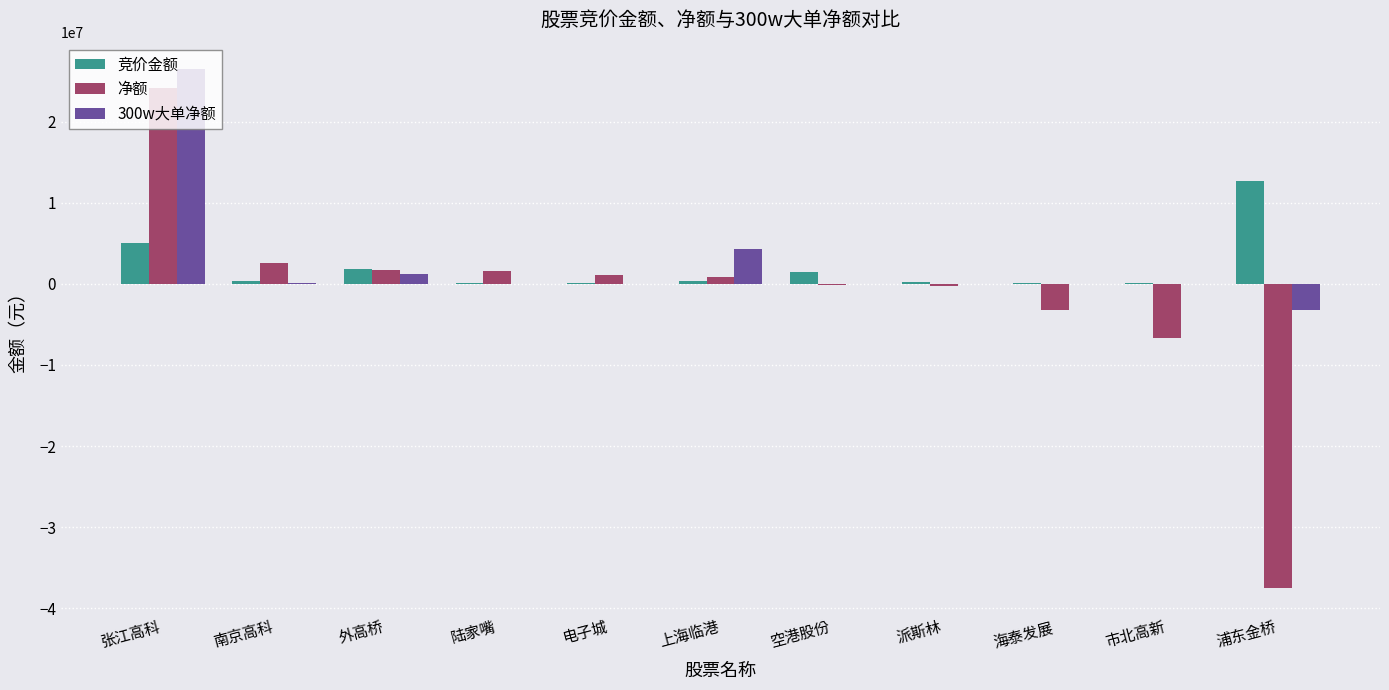

How many series are shown in this chart?

3